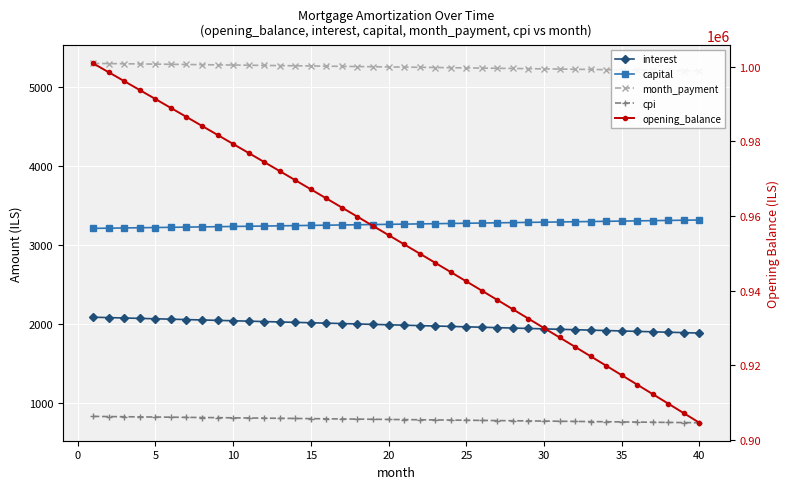

What is the minimum value shown in the chart?

751.1